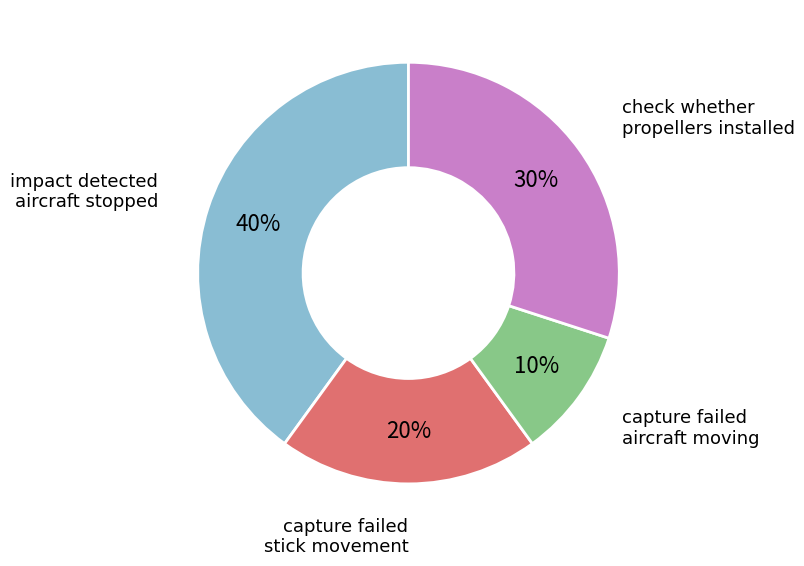

To the nearest percent, what is the difference between the largest and smallest slice percentages?

30%